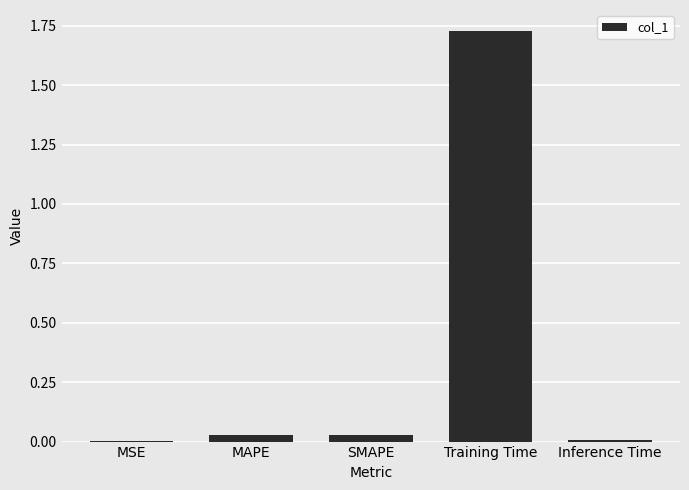

What is the sum of all values?

1.8